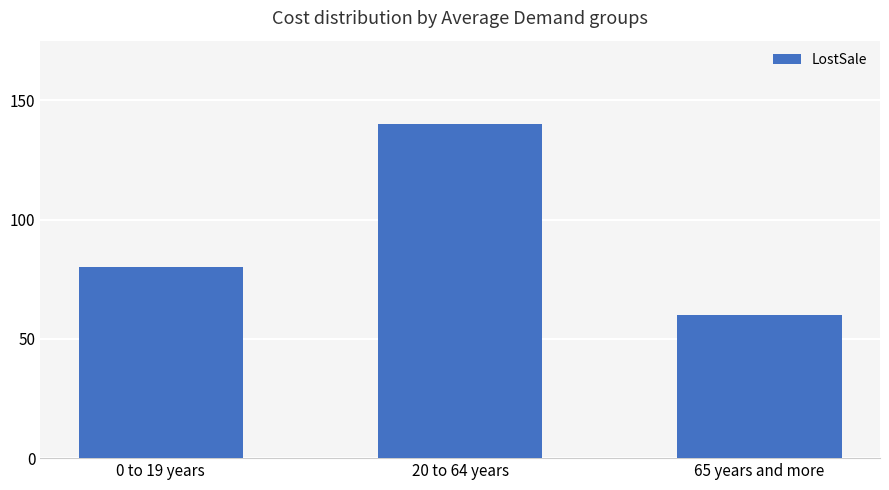

Are the bars grouped side by side (vs. stacked)?

No